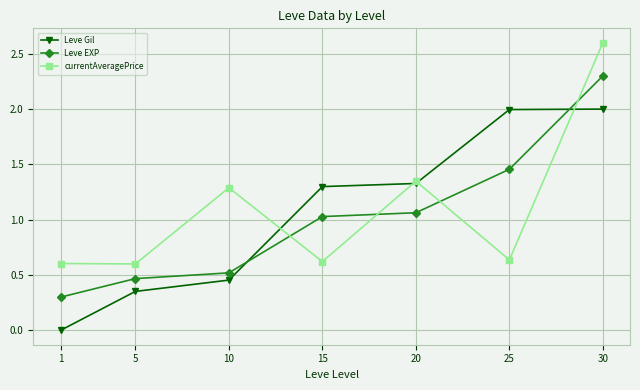

How many intersections are there between Leve EXP and Leve Gil?

2